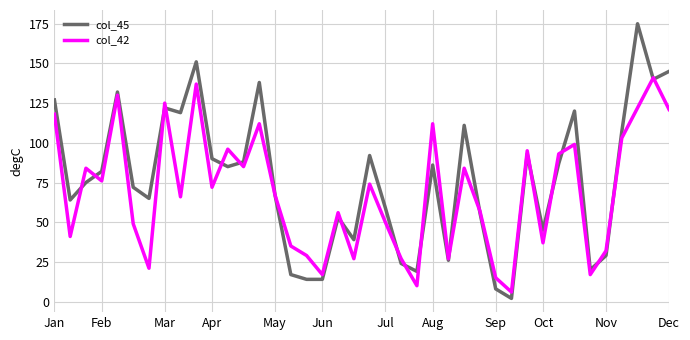

What is the difference between the maximum and minimum values in the col_42 series?

135